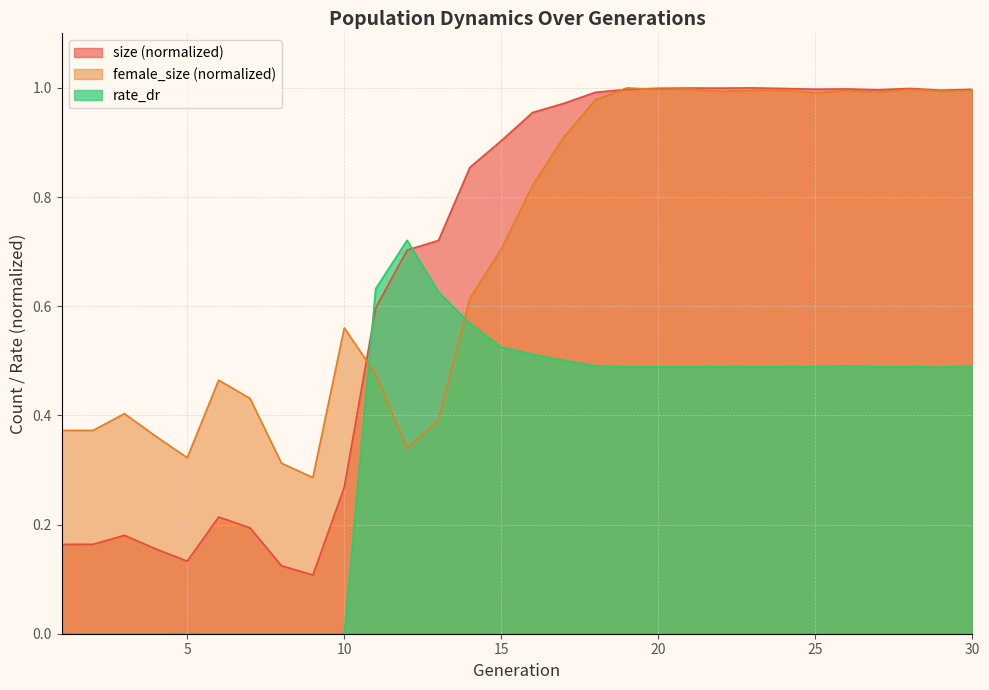

Reading left to right, what are all the values shown in this chart?

size: 1=0.2	2=0.2	3=0.2	4=0.2	5=0.1	6=0.2	7=0.2	8=0.1	9=0.1	10=0.3	11=0.6	12=0.7	13=0.7	14=0.9	15=0.9	16=1.0	17=1.0	18=1.0	19=1.0	20=1.0	21=1.0	22=1.0	23=1.0	24=1.0	25=1.0	26=1.0	27=1.0	28=1.0	29=1.0	30=1.0
female_size: 1=0.4	2=0.4	3=0.4	4=0.4	5=0.3	6=0.5	7=0.4	8=0.3	9=0.3	10=0.6	11=0.5	12=0.3	13=0.4	14=0.6	15=0.7	16=0.8	17=0.9	18=1.0	19=1.0	20=1.0	21=1.0	22=1.0	23=1.0	24=1.0	25=1.0	26=1.0	27=1.0	28=1.0	29=1.0	30=1.0
rate_dr: 1=0.0	2=0.0	3=0.0	4=0.0	5=0.0	6=0.0	7=0.0	8=0.0	9=0.0	10=0.0	11=0.6	12=0.7	13=0.6	14=0.6	15=0.5	16=0.5	17=0.5	18=0.5	19=0.5	20=0.5	21=0.5	22=0.5	23=0.5	24=0.5	25=0.5	26=0.5	27=0.5	28=0.5	29=0.5	30=0.5